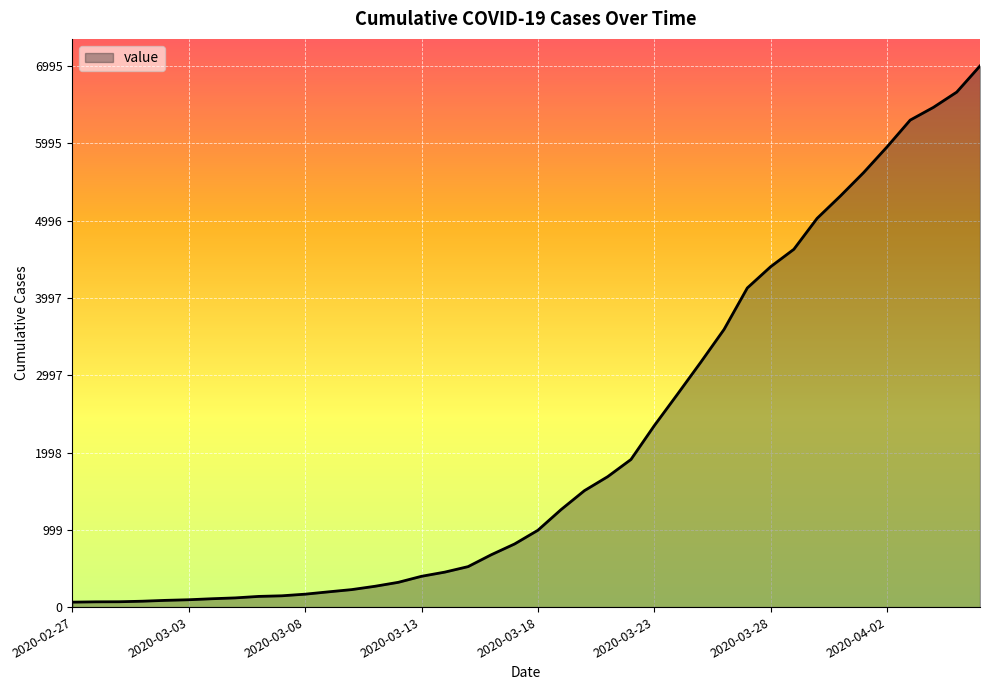

What is the difference between the maximum and minimum values?

6931